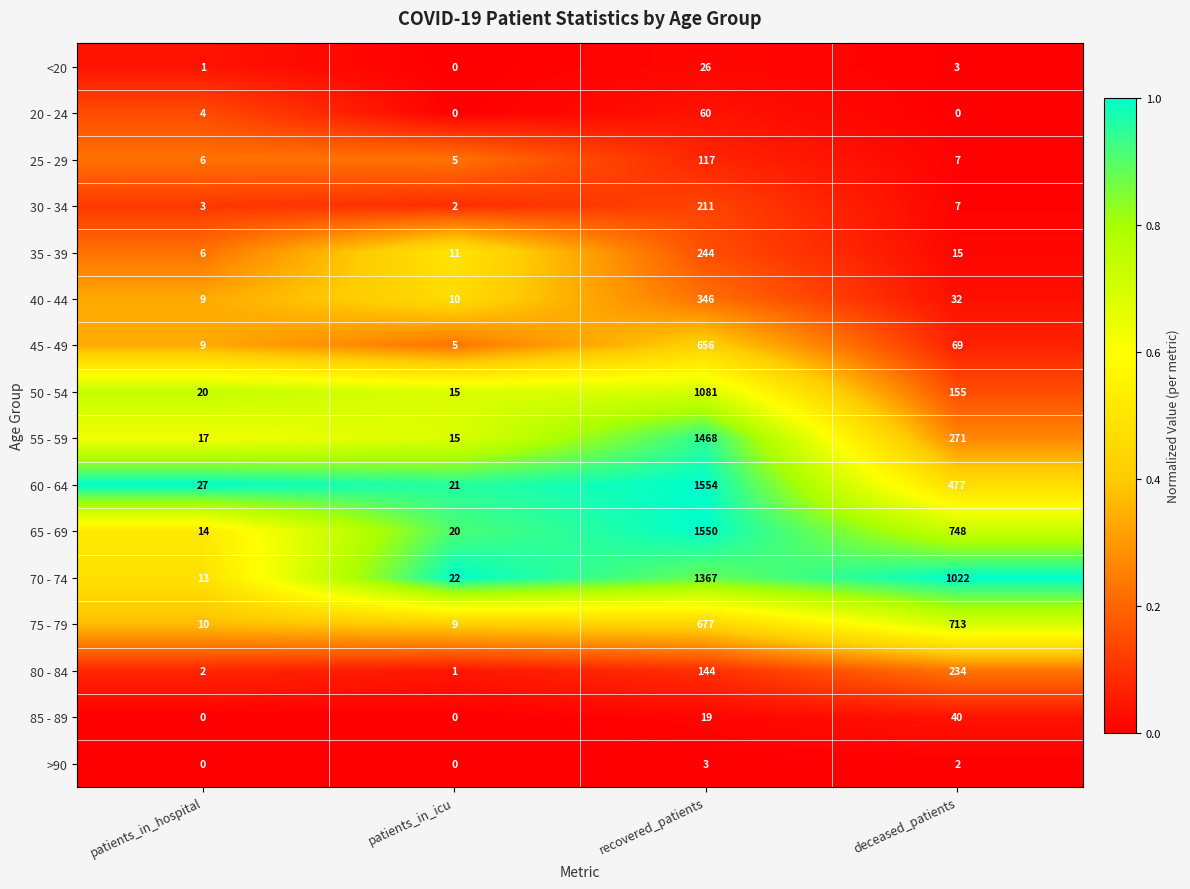

Rank the categories by 70 - 74 value from lowest to highest.

patients_in_hospital, patients_in_icu, deceased_patients, recovered_patients